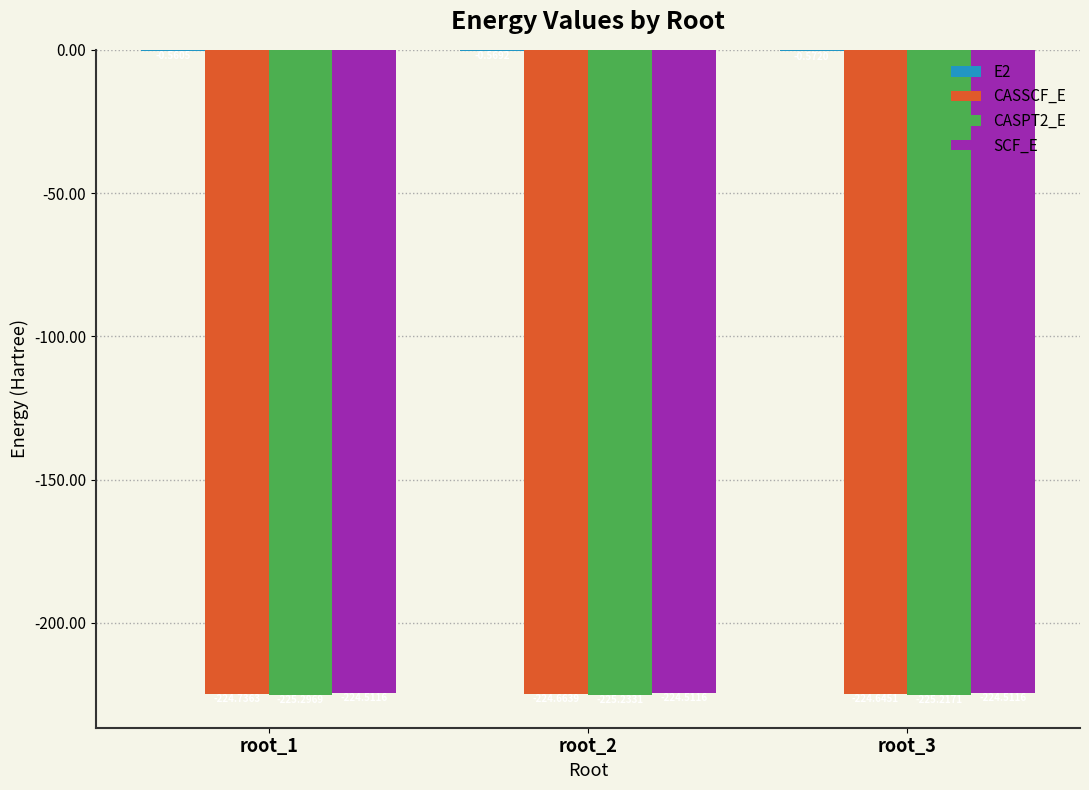

What is the maximum value for CASPT2_E?

-225.2